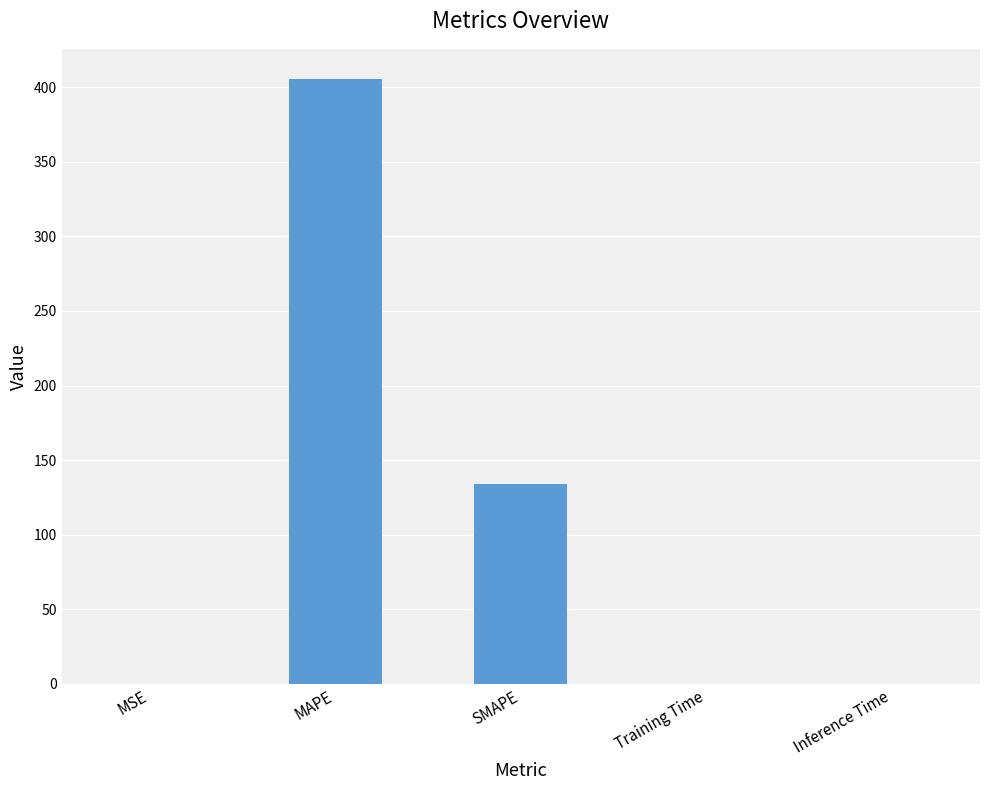

What is the greatest value displayed?

405.4